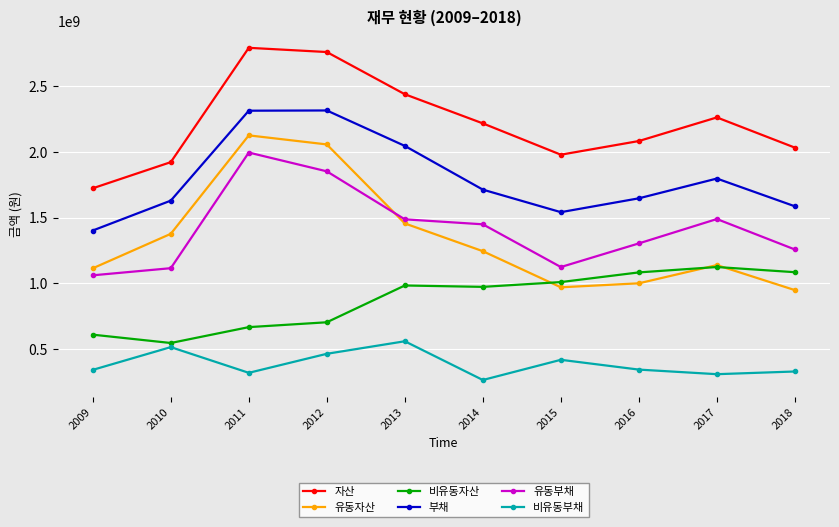

What is the difference between the second highest and second lowest values in the 유동자산 series?

1087851092